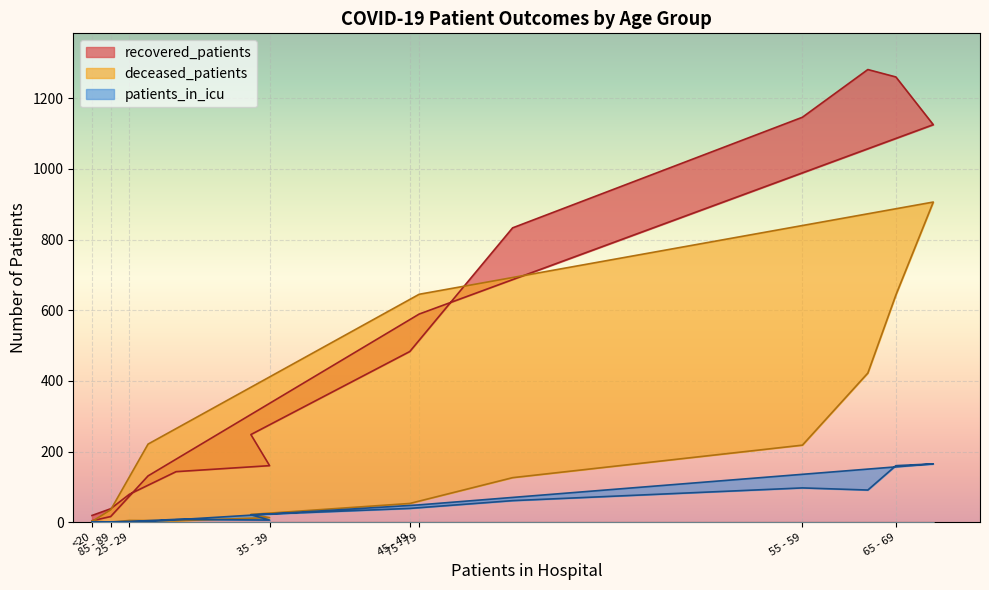

Between 55 - 59 and 65 - 69, which series saw the biggest shift?

deceased_patients